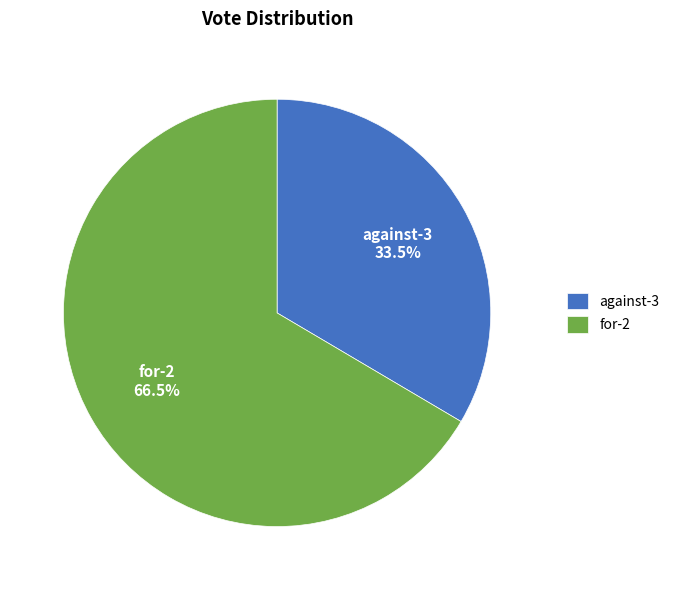

What is the ratio of the value at for-2 to the value at against-3?

2.0